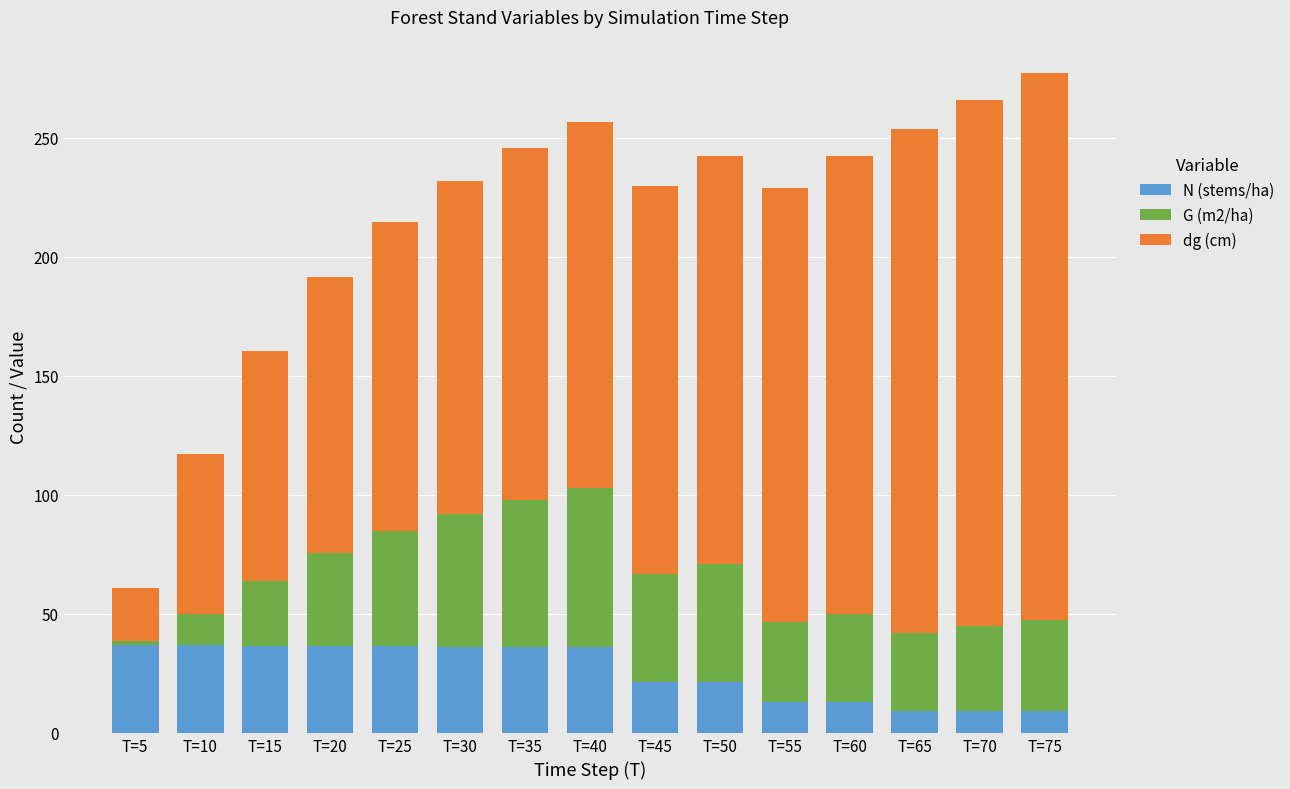

The N (stems/ha) series shows 54.4 at T=10. True or false?

False